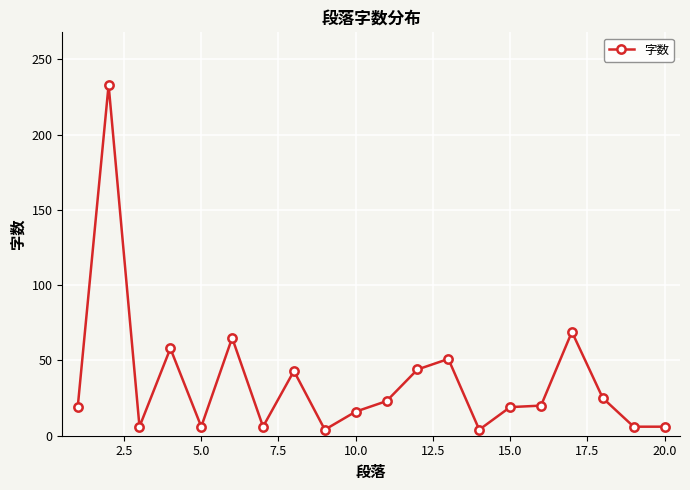

What is the greatest value displayed?

233